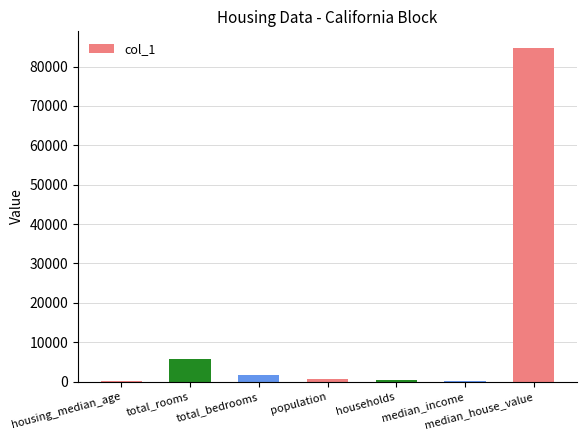

True or false: the data shows 9935.9 at total_rooms.

False